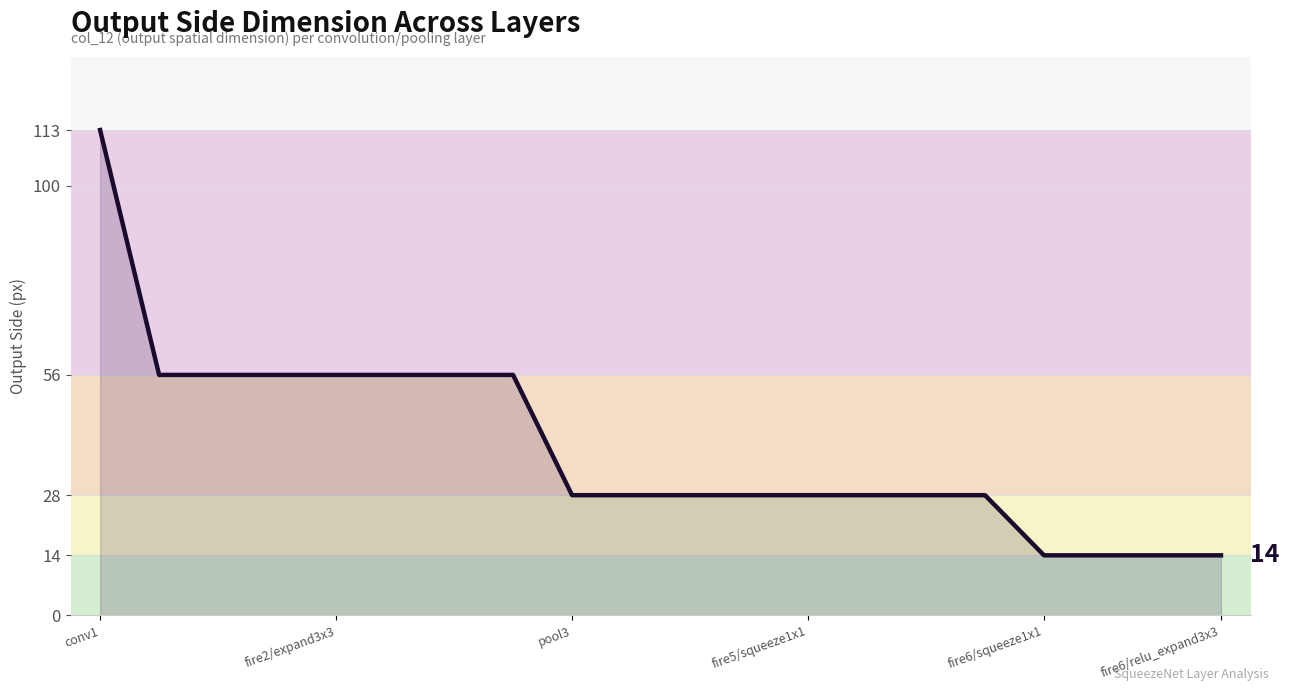

What is the smallest value displayed?

14